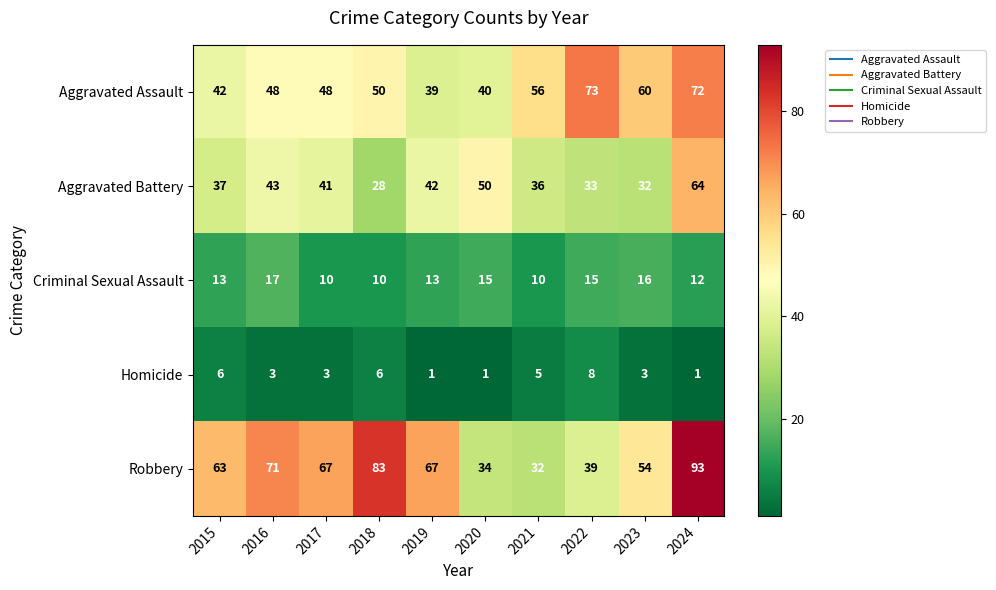

What is the sum of the Robbery values at 2017 and 2021?

99